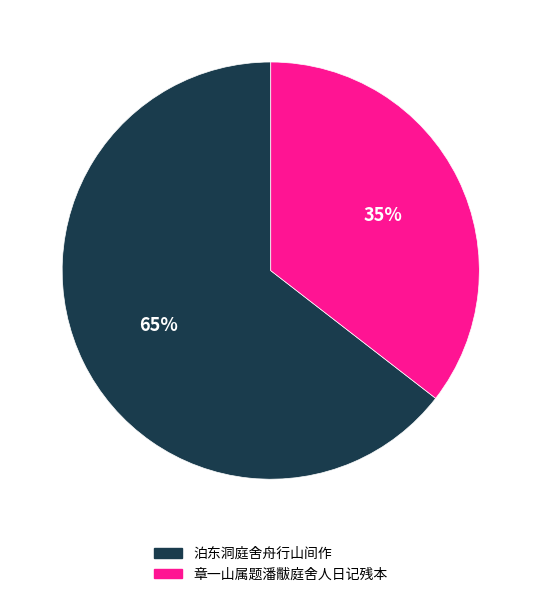

Does 章一山属题潘黻庭舍人日记残本 represent more than half of the total?

No